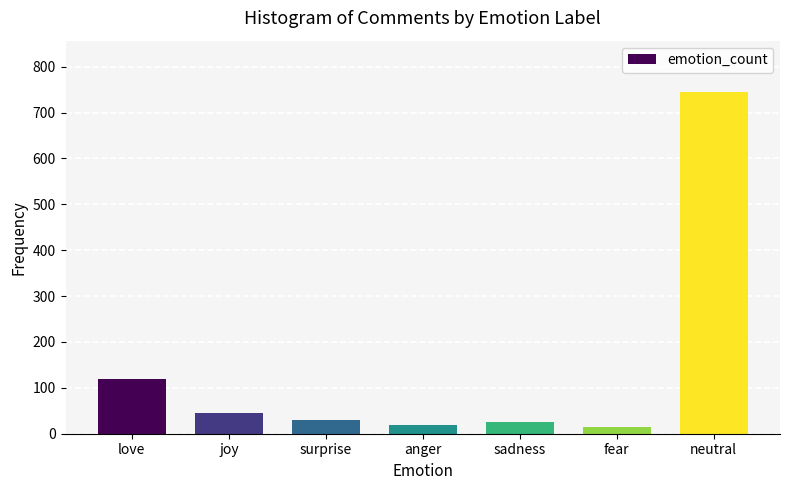

Reading left to right, extract all data points from this chart.

120	45	30	20	25	15	745